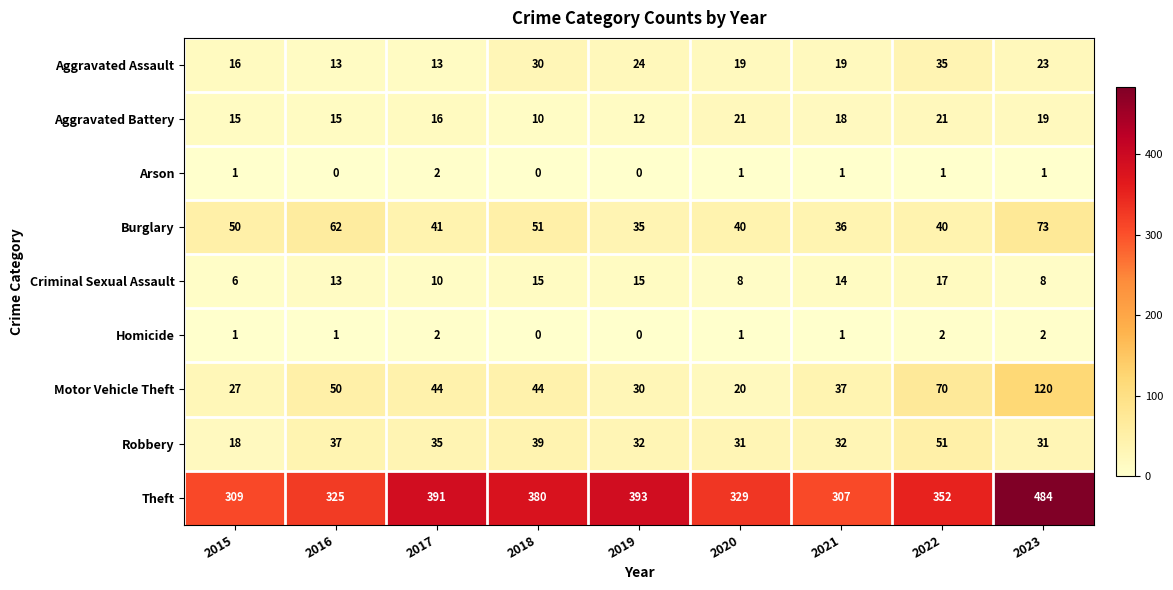

Count the number of data series in this chart.

9